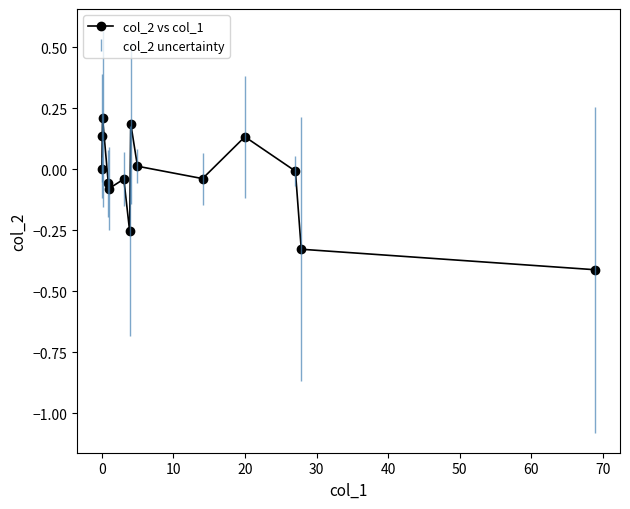

How many data points does each series have?

14